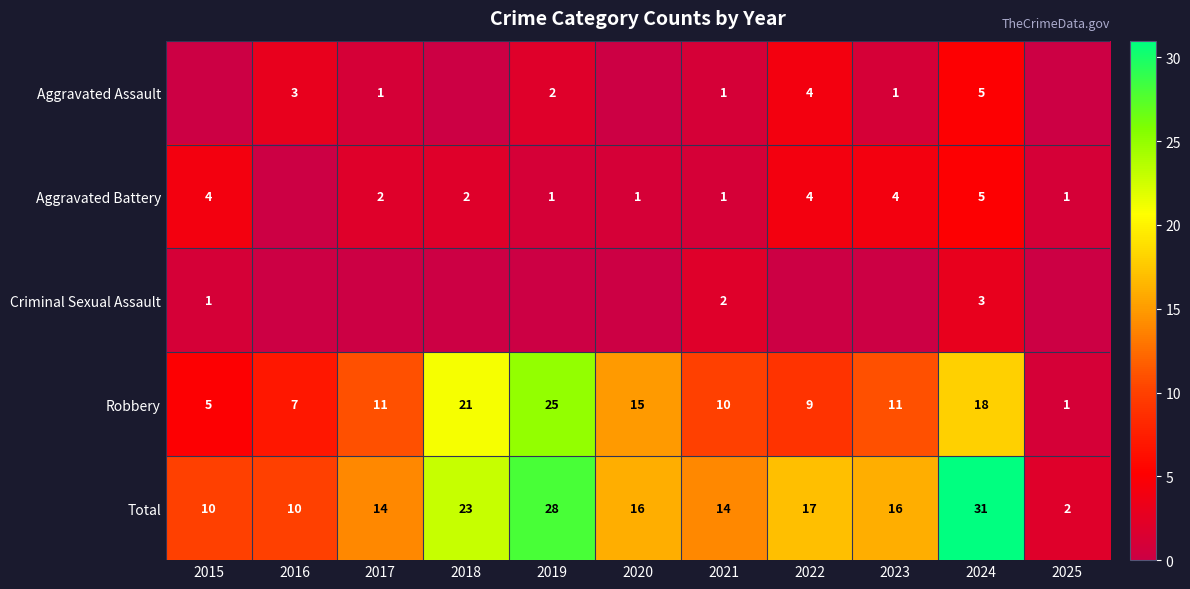

How many distinct data groups are displayed?

5